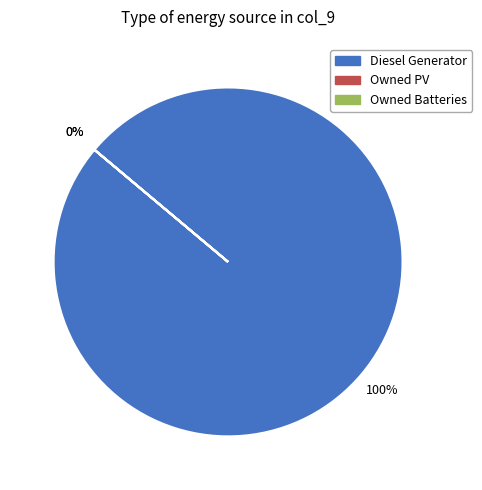

What is the majority slice?

Diesel Generator